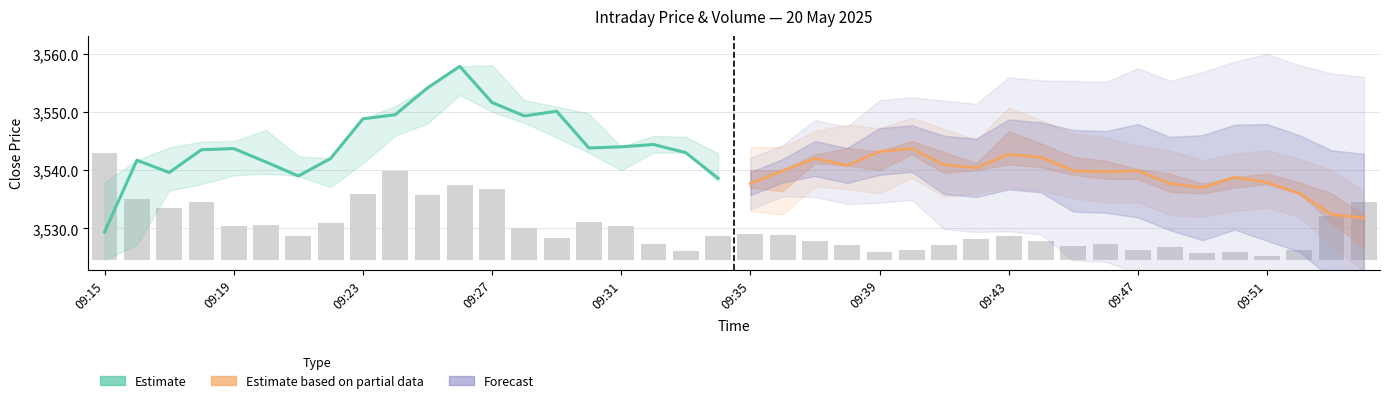

Are the bars grouped side by side (vs. stacked)?

Yes